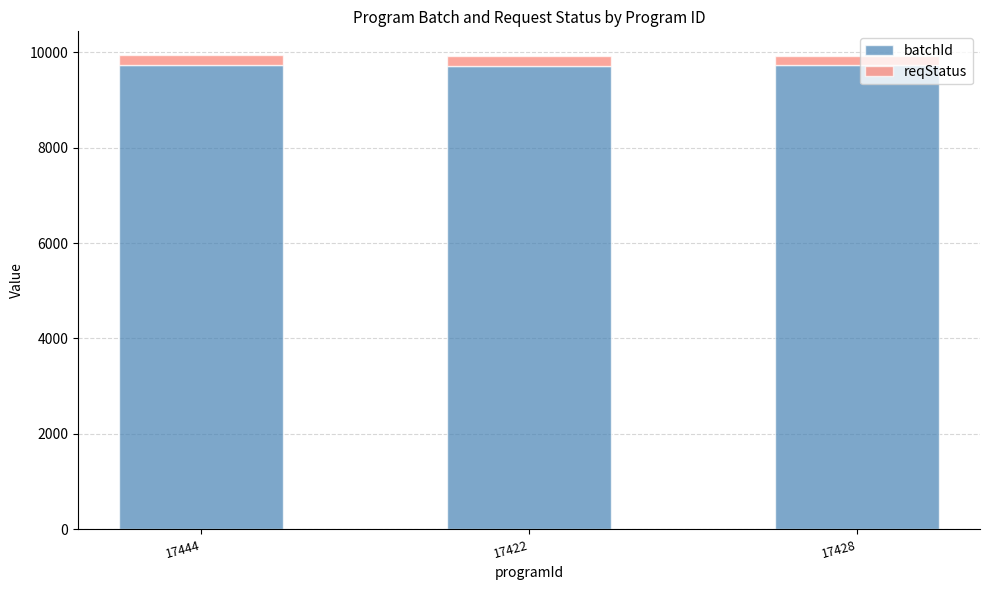

What is the sum of all batchId values?

29184